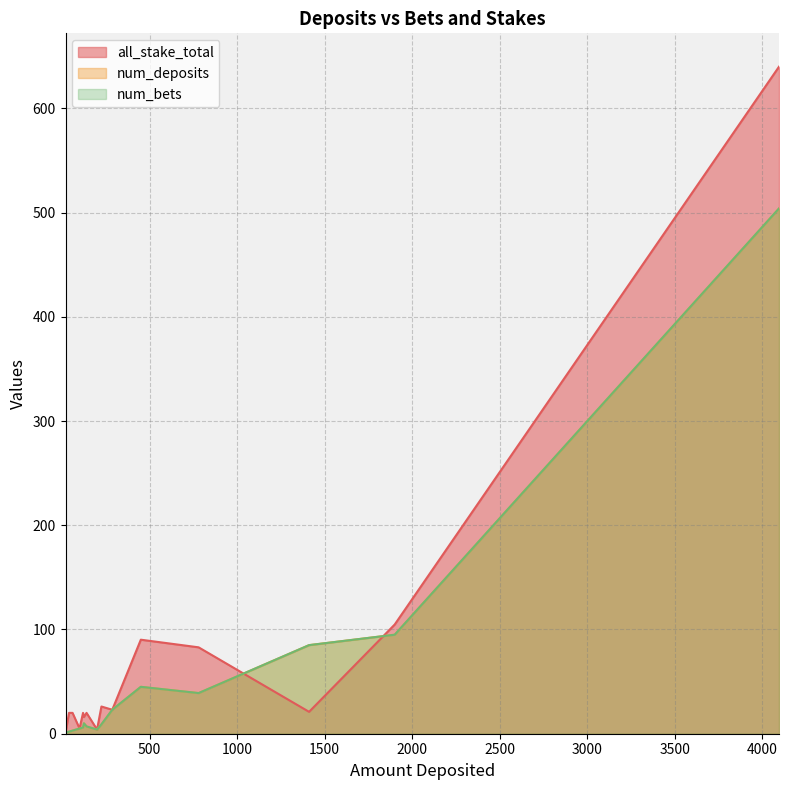

What is the average value of the all_stake_total series?

54.9